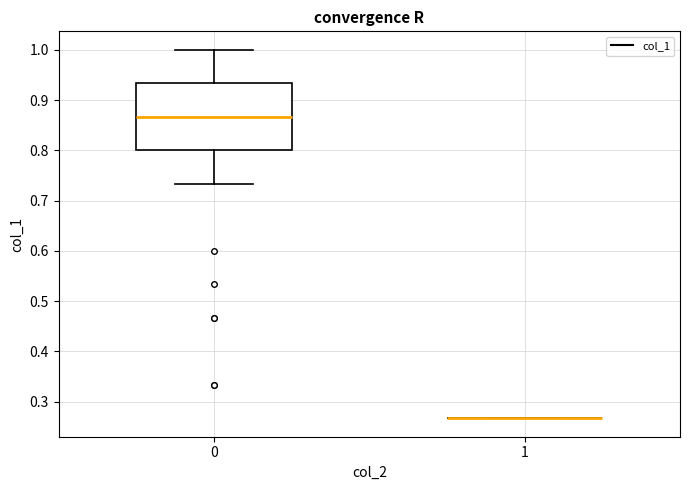

Where does the lower whisker of the box at x = 0 end on the y-axis? The values are not printed on the chart, so give them approximately, as read against the axis.

0.73